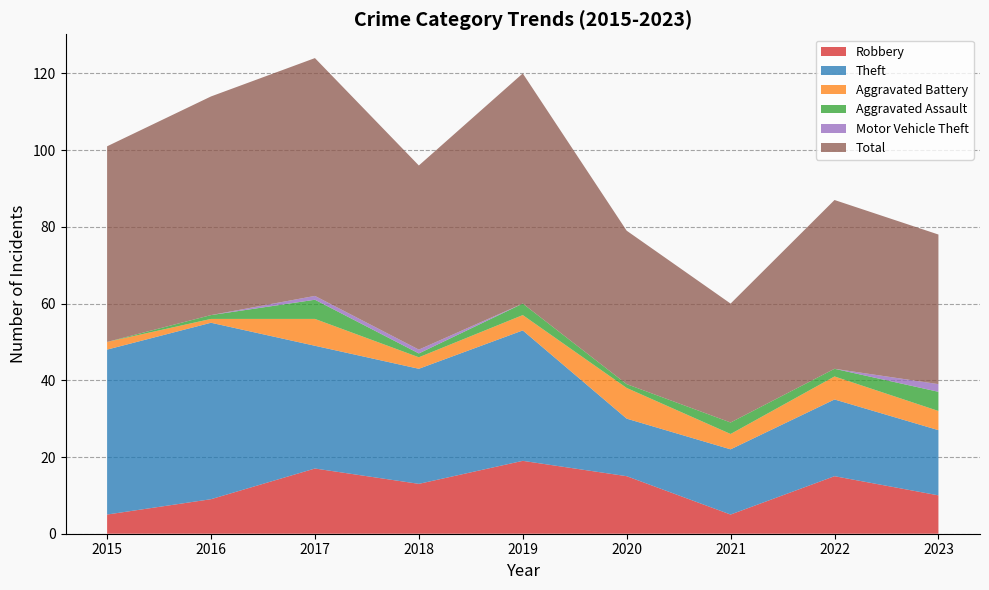

Reading left to right, transcribe all the data shown in this chart.

Robbery: 5	9	17	13	19	15	5	15	10
Theft: 43	46	32	30	34	15	17	20	17
Aggravated Battery: 2	1	7	3	4	8	4	6	5
Aggravated Assault: 0	1	5	1	3	1	3	2	5
Motor Vehicle Theft: 0	0	1	1	0	0	0	0	2
Total: 51	57	62	48	60	40	31	44	39